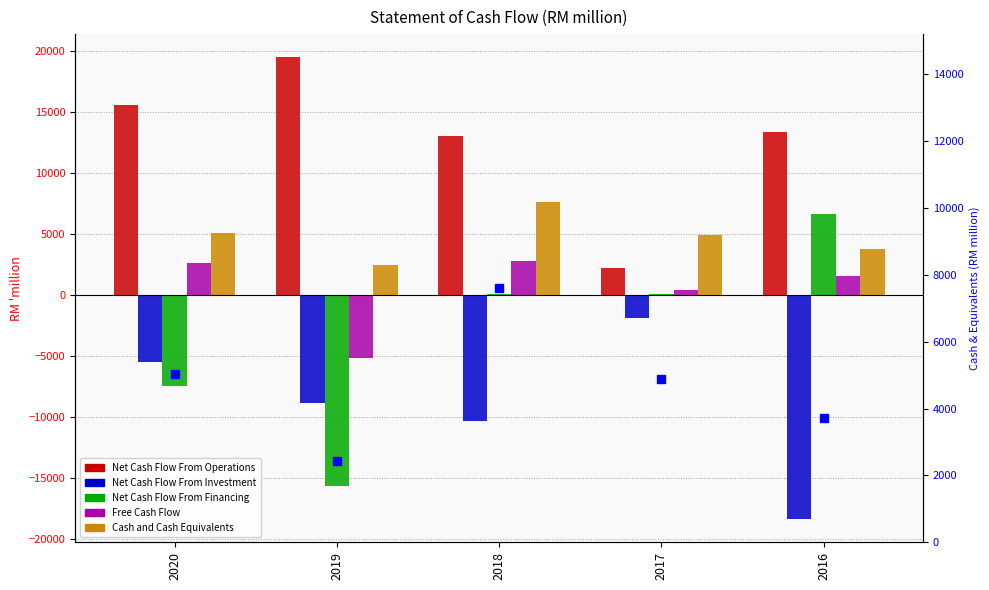

At which label does Free Cash Flow first exceed 1490?

2020